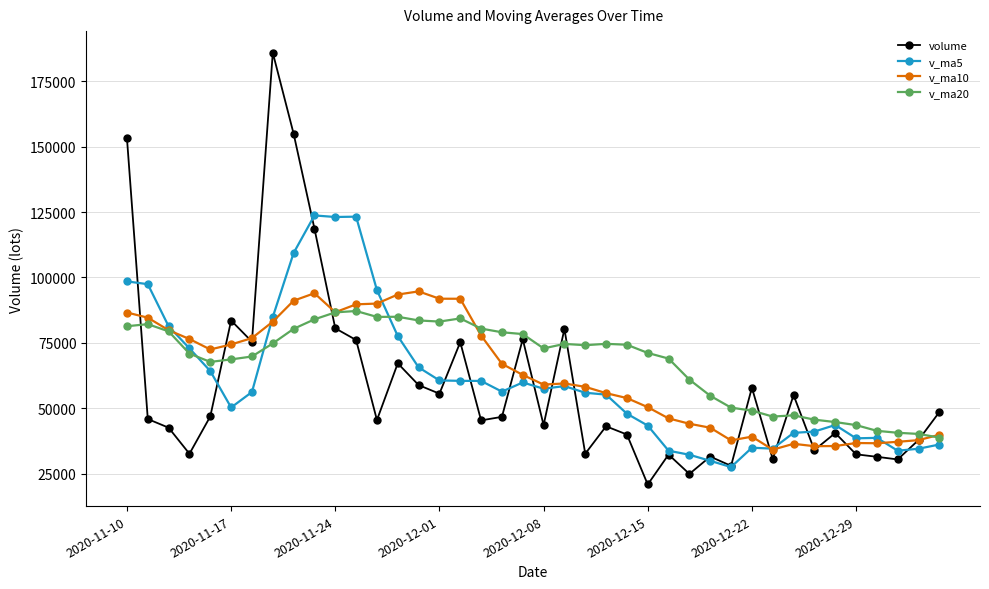

What is the minimum value shown in the chart?

20834.0